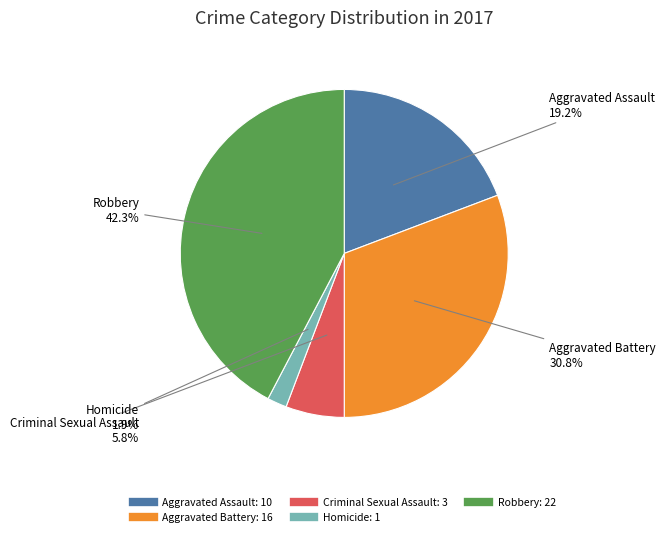

What percentage is the Homicide slice, to the nearest percent?

2%